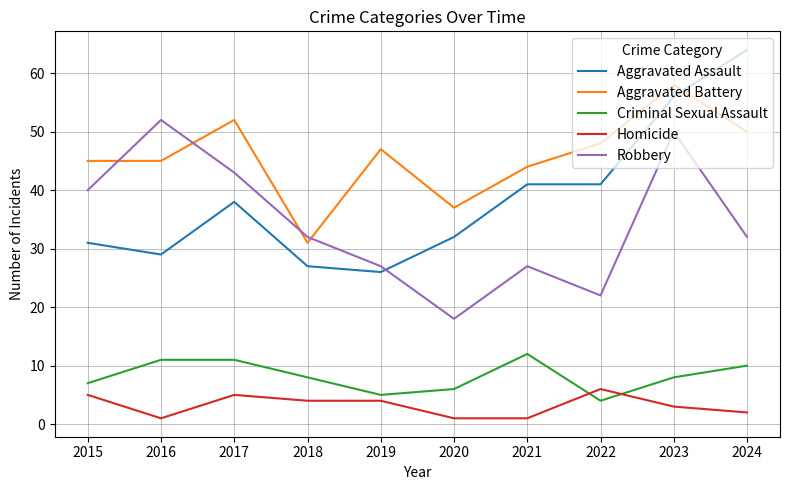

What is the sum of all Criminal Sexual Assault values?

82